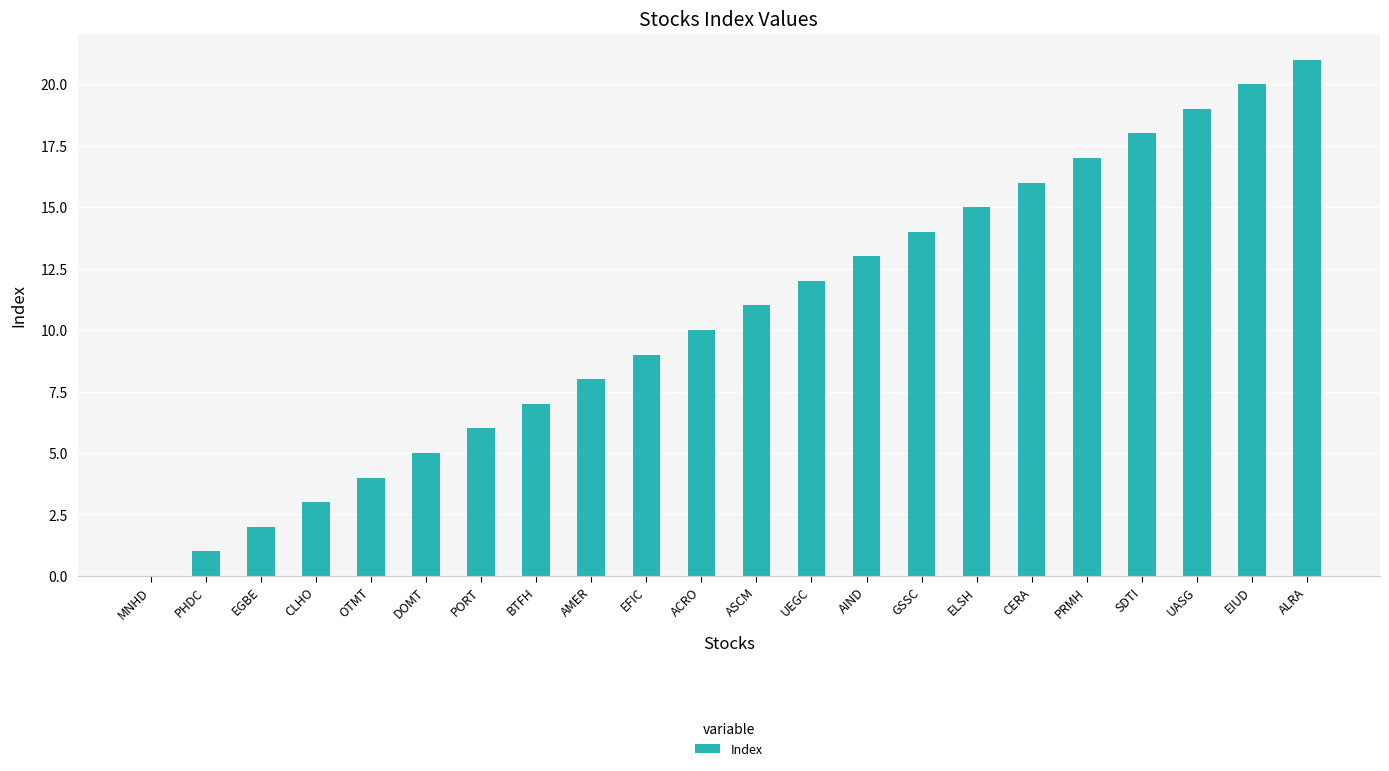

What is the greatest value displayed?

21